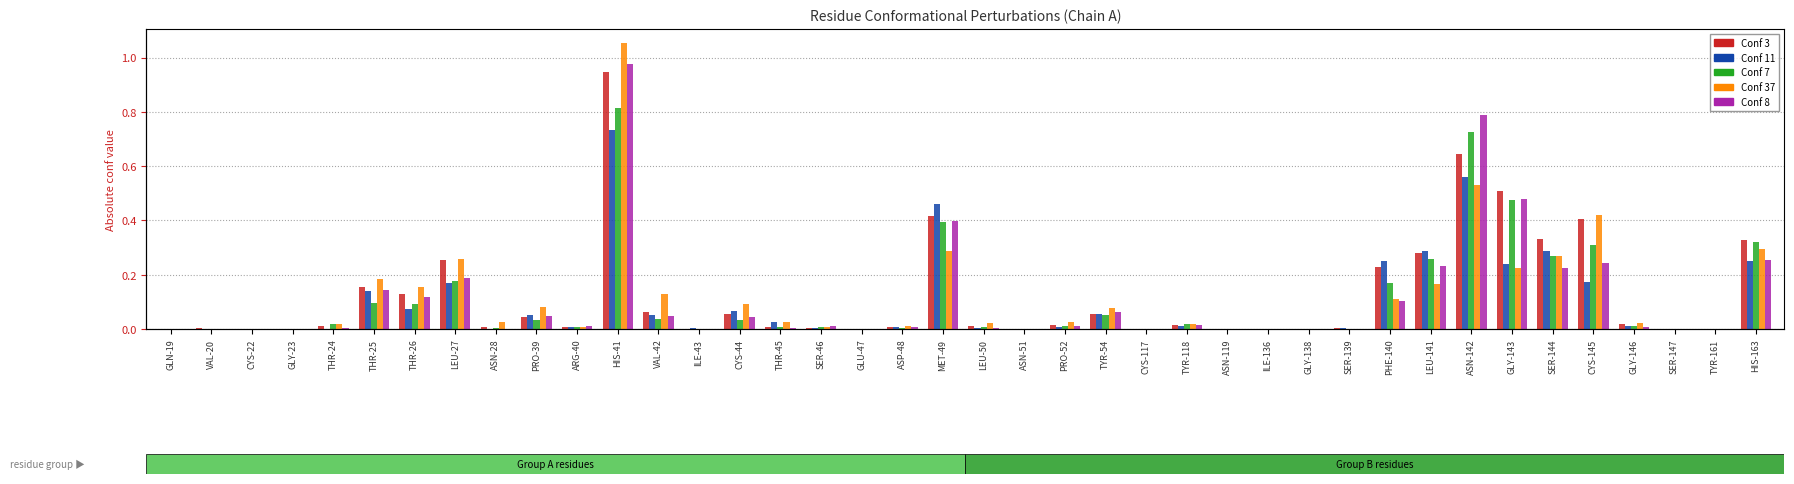

Which label corresponds to the smallest value in the chart?

GLN-19